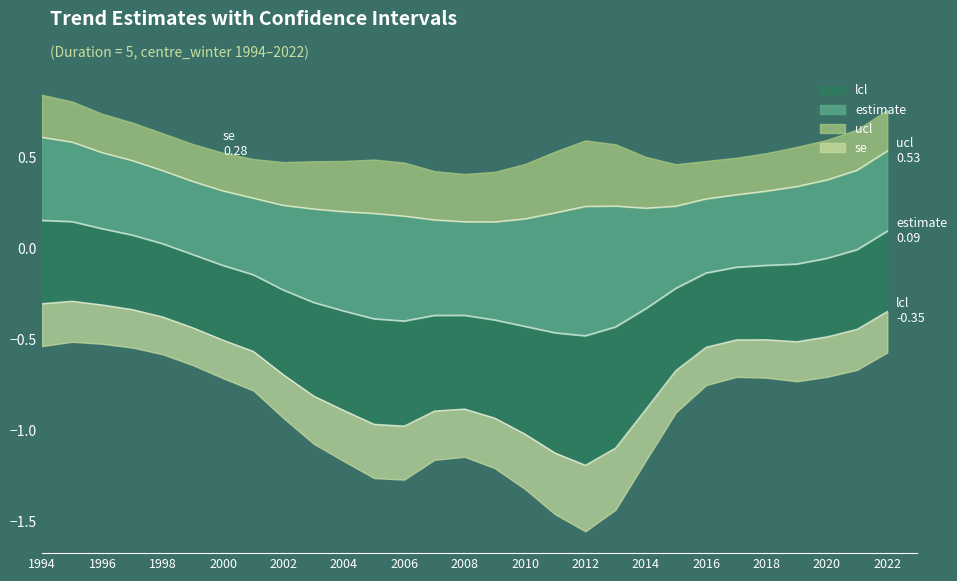

Reading left to right, extract all data points from this chart.

estimate: 0.2	0.1	0.1	0.1	0.0	-0.0	-0.1	-0.1	-0.2	-0.3	-0.3	-0.4	-0.4	-0.4	-0.4	-0.4	-0.4	-0.5	-0.5	-0.4	-0.3	-0.2	-0.1	-0.1	-0.1	-0.1	-0.1	-0.0	0.1
ucl: 0.6	0.6	0.5	0.5	0.4	0.4	0.3	0.3	0.2	0.2	0.2	0.2	0.2	0.2	0.1	0.1	0.2	0.2	0.2	0.2	0.2	0.2	0.3	0.3	0.3	0.3	0.4	0.4	0.5
lcl: -0.3	-0.3	-0.3	-0.3	-0.4	-0.4	-0.5	-0.6	-0.7	-0.8	-0.9	-1.0	-1.0	-0.9	-0.9	-0.9	-1.0	-1.1	-1.2	-1.1	-0.9	-0.7	-0.5	-0.5	-0.5	-0.5	-0.5	-0.4	-0.3